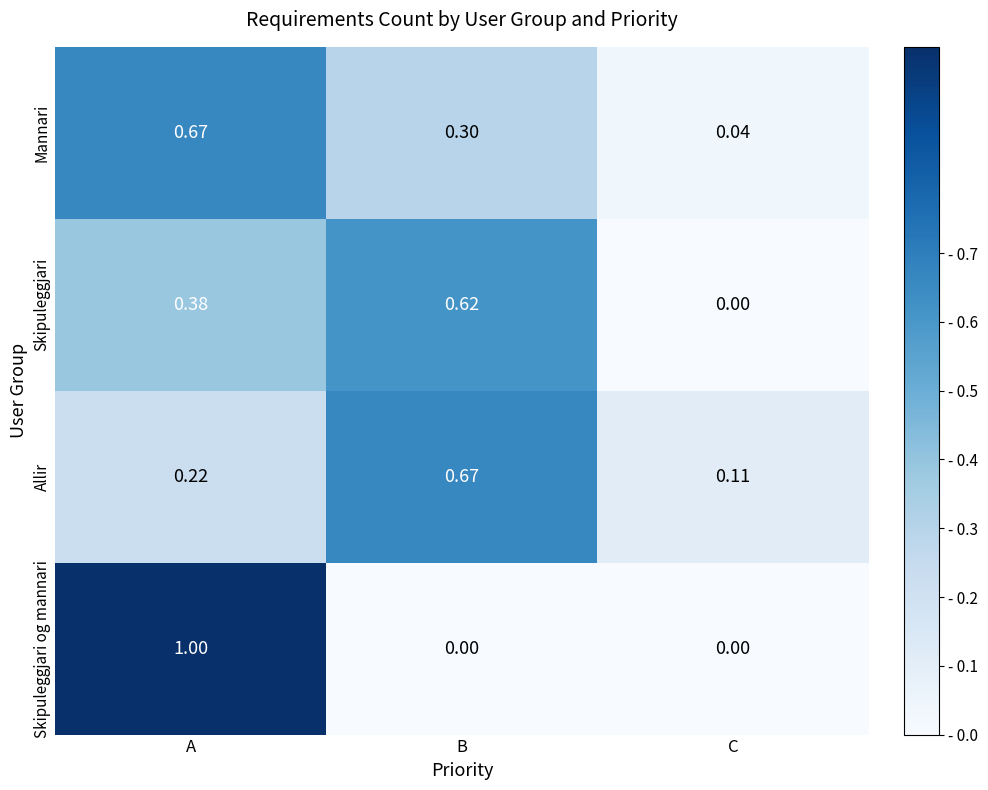

Rank the series at A from lowest to highest value.

Allir, Skipuleggjari, Mannari, Skipuleggjari og mannari